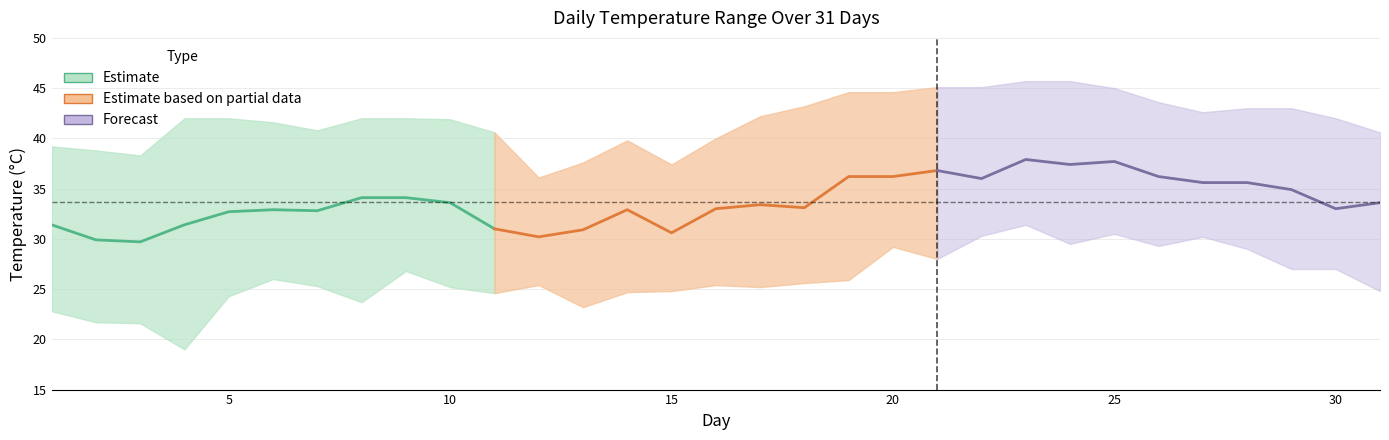

Rank the series by their maximum value, from highest to lowest.

Forecast, Estimate based on partial data, Estimate